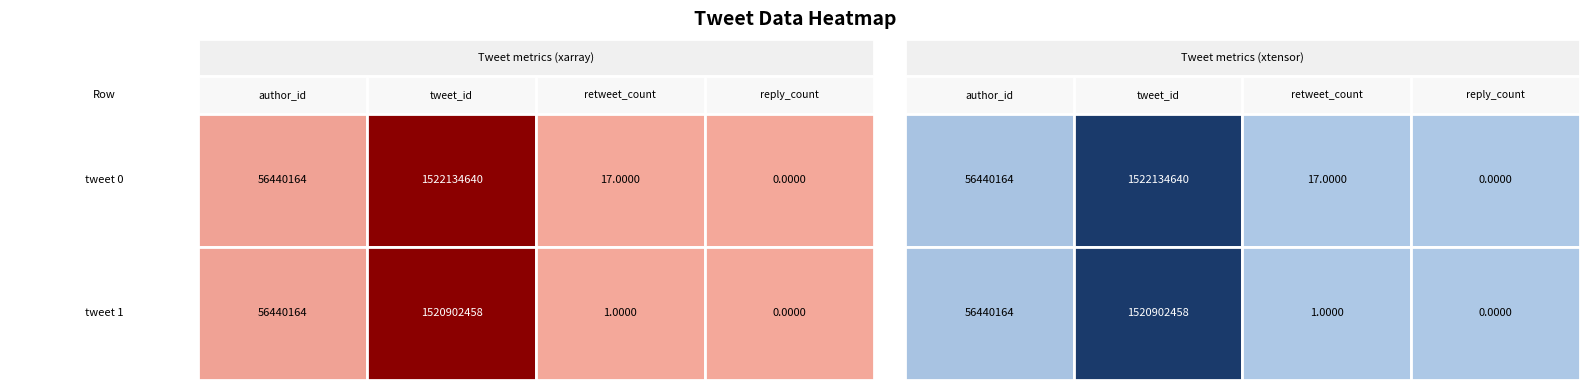

How many distinct data groups are displayed?

2